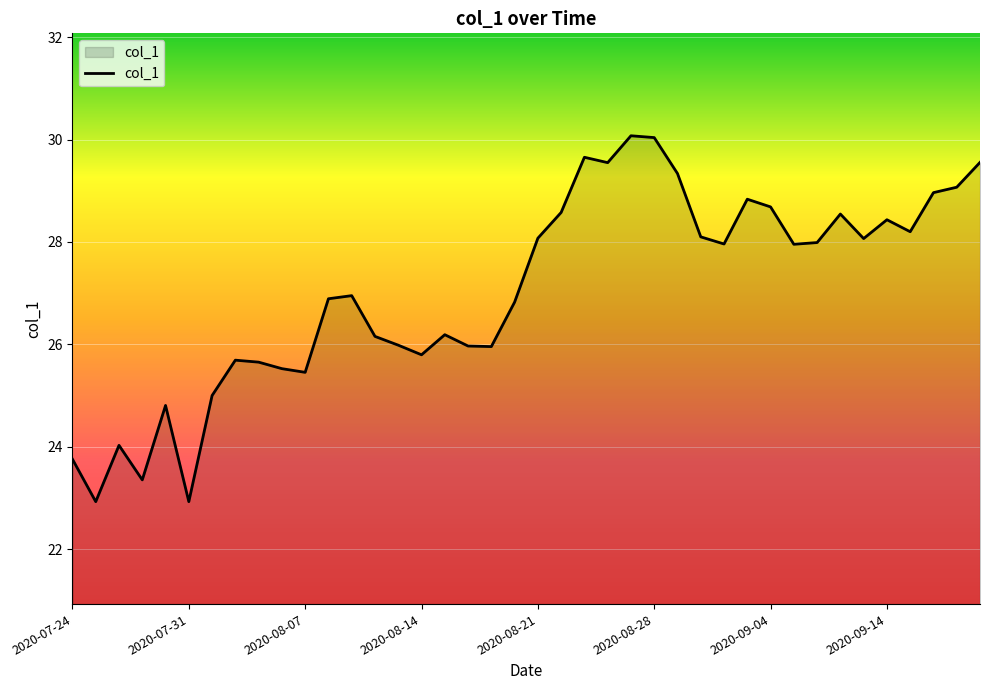

What is the greatest value displayed?

30.1